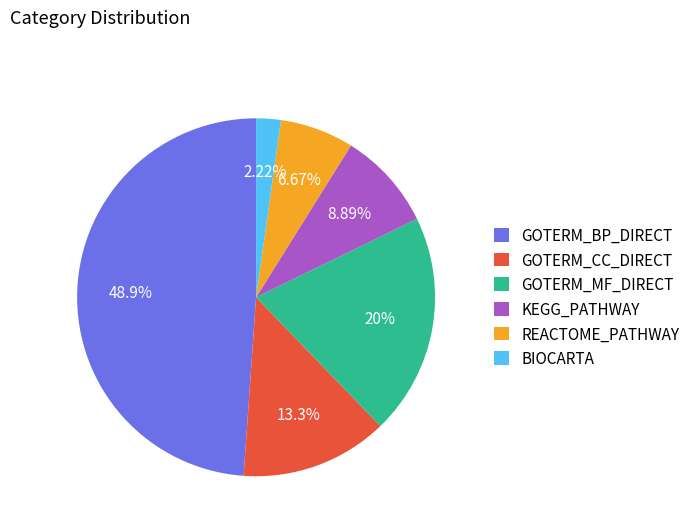

Which slice is the largest?

GOTERM_BP_DIRECT